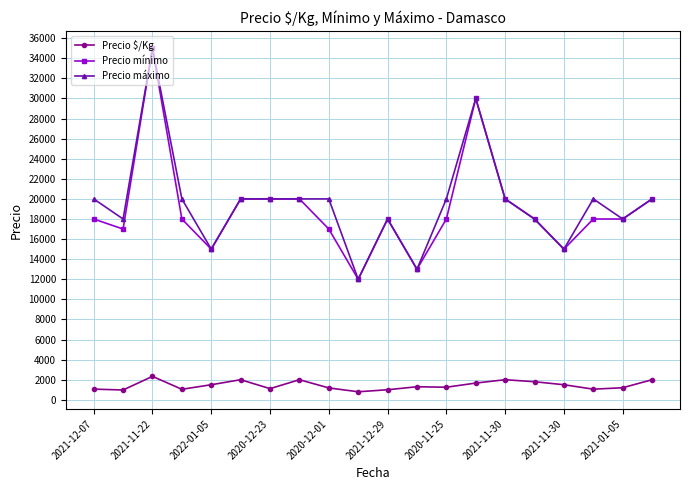

What is the value of the Precio mínimo point at the 11th from the left?

18000